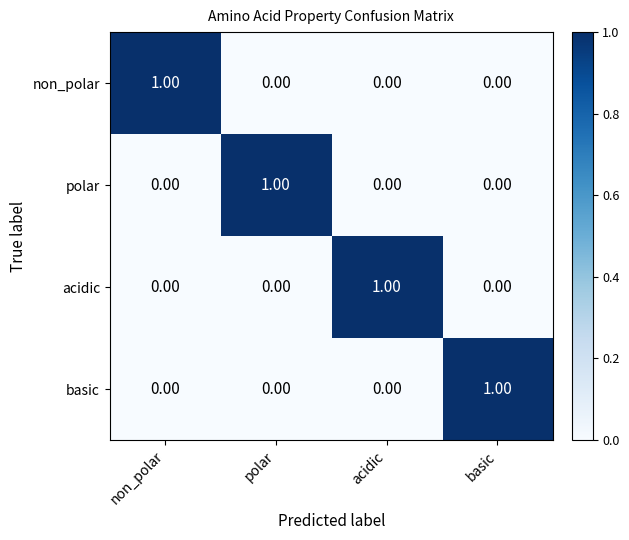

Is the value of basic at polar greater than the value of non_polar at non_polar?

No